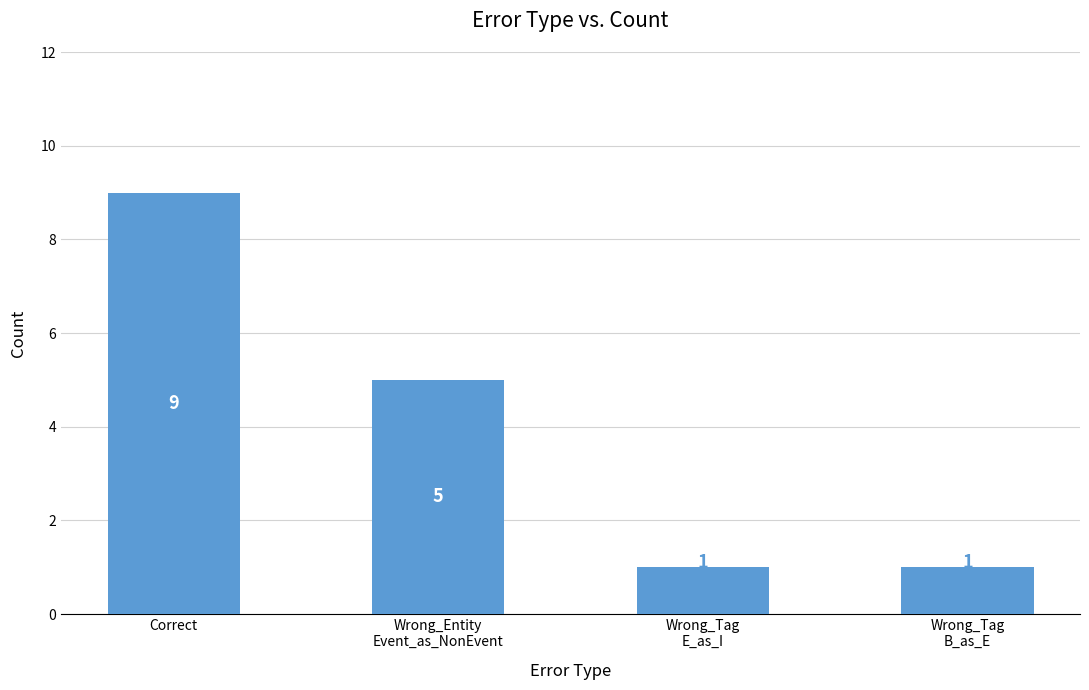

Is it true that the value at Correct is 15?

False